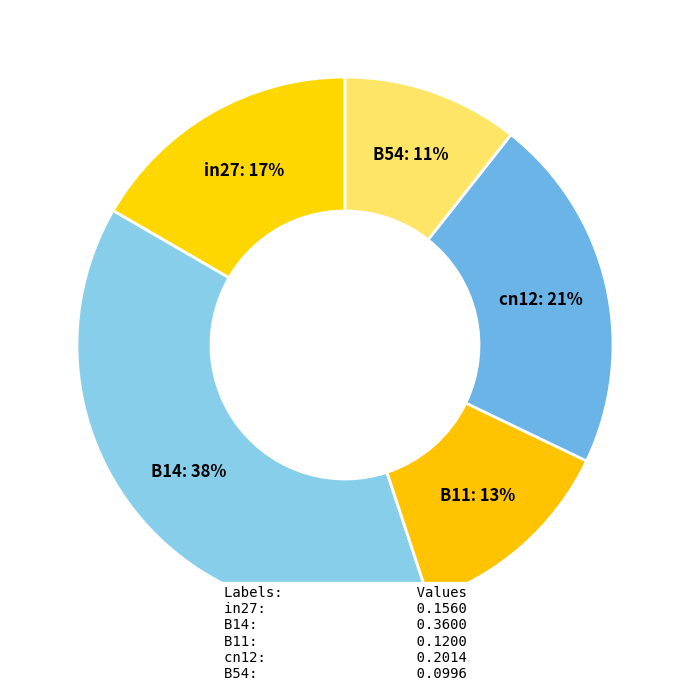

What percentage is the B11 slice, to the nearest percent?

13%